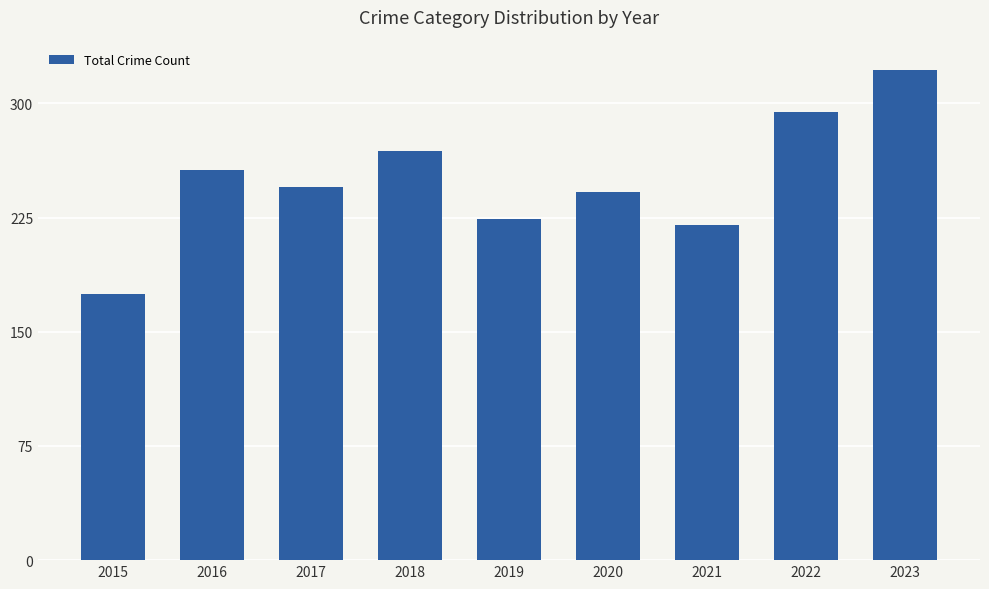

What is the average value?

250